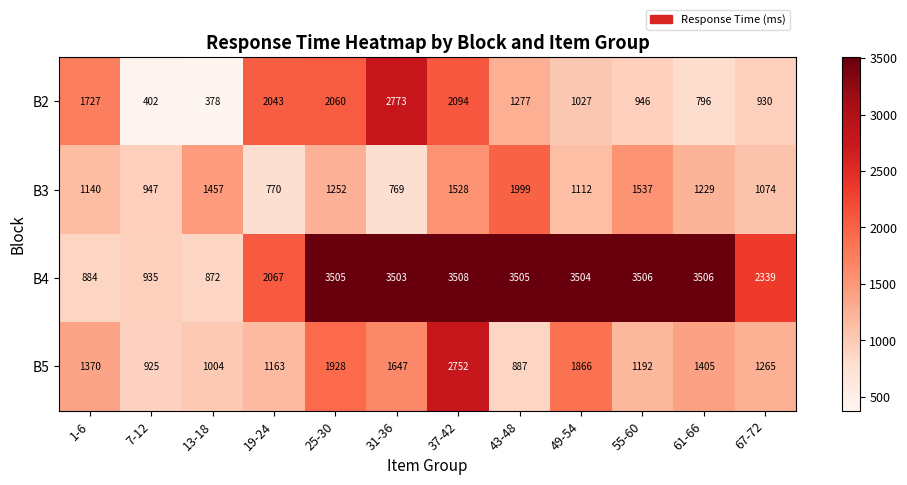

True or false: B5 has a value of 648 at 49-54.

False